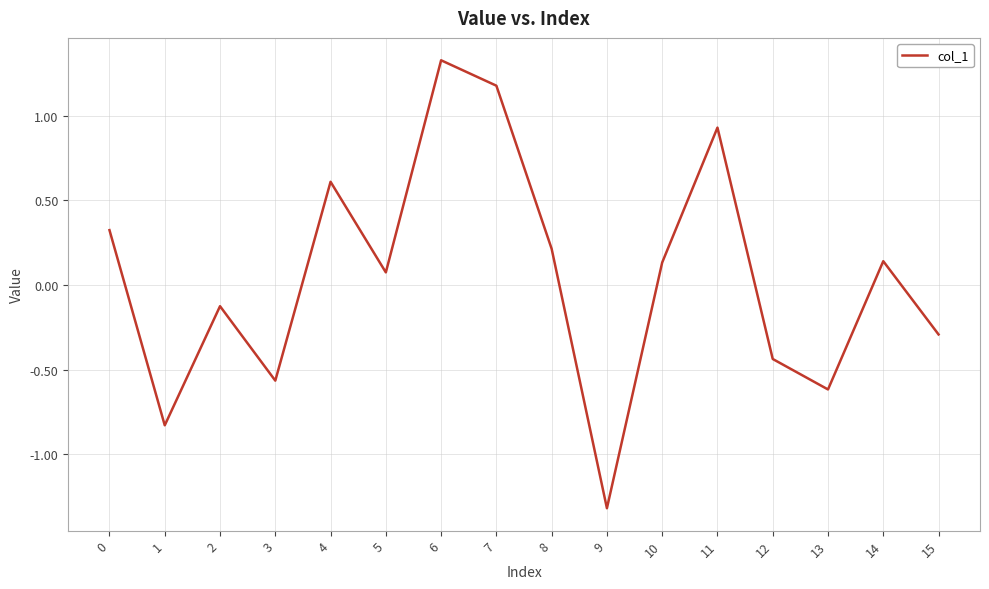

How many negative values are there?

7